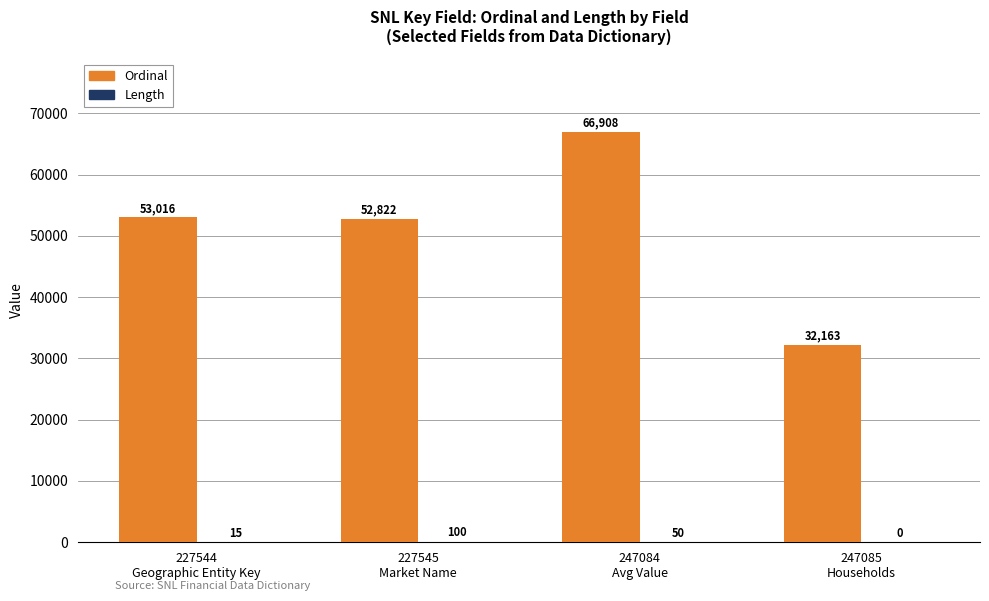

What is the maximum value for Ordinal?

66908